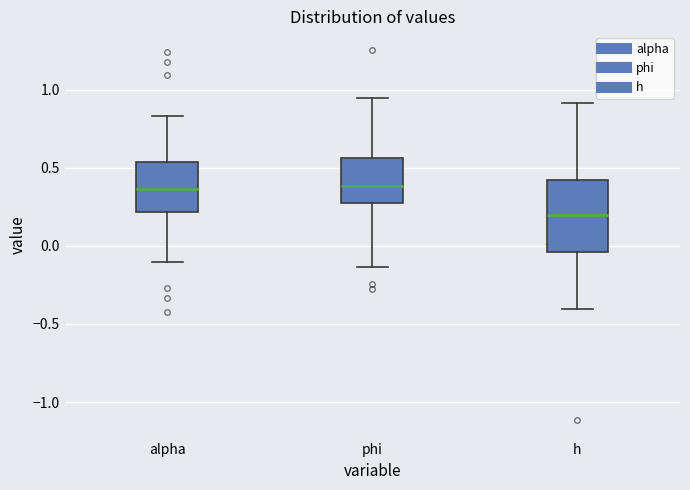

Reading left to right, read every box against the y-axis: the position of its median line, the range the box covers, and the ends of its whiskers. The values are not printed on the chart, so give them approximately, as read against the axis.

alpha: median 0.35, box 0.20 to 0.55, whiskers -0.10 to 0.85
phi: median 0.40, box 0.25 to 0.55, whiskers -0.15 to 0.95
h: median 0.20, box -0.05 to 0.40, whiskers -0.40 to 0.90